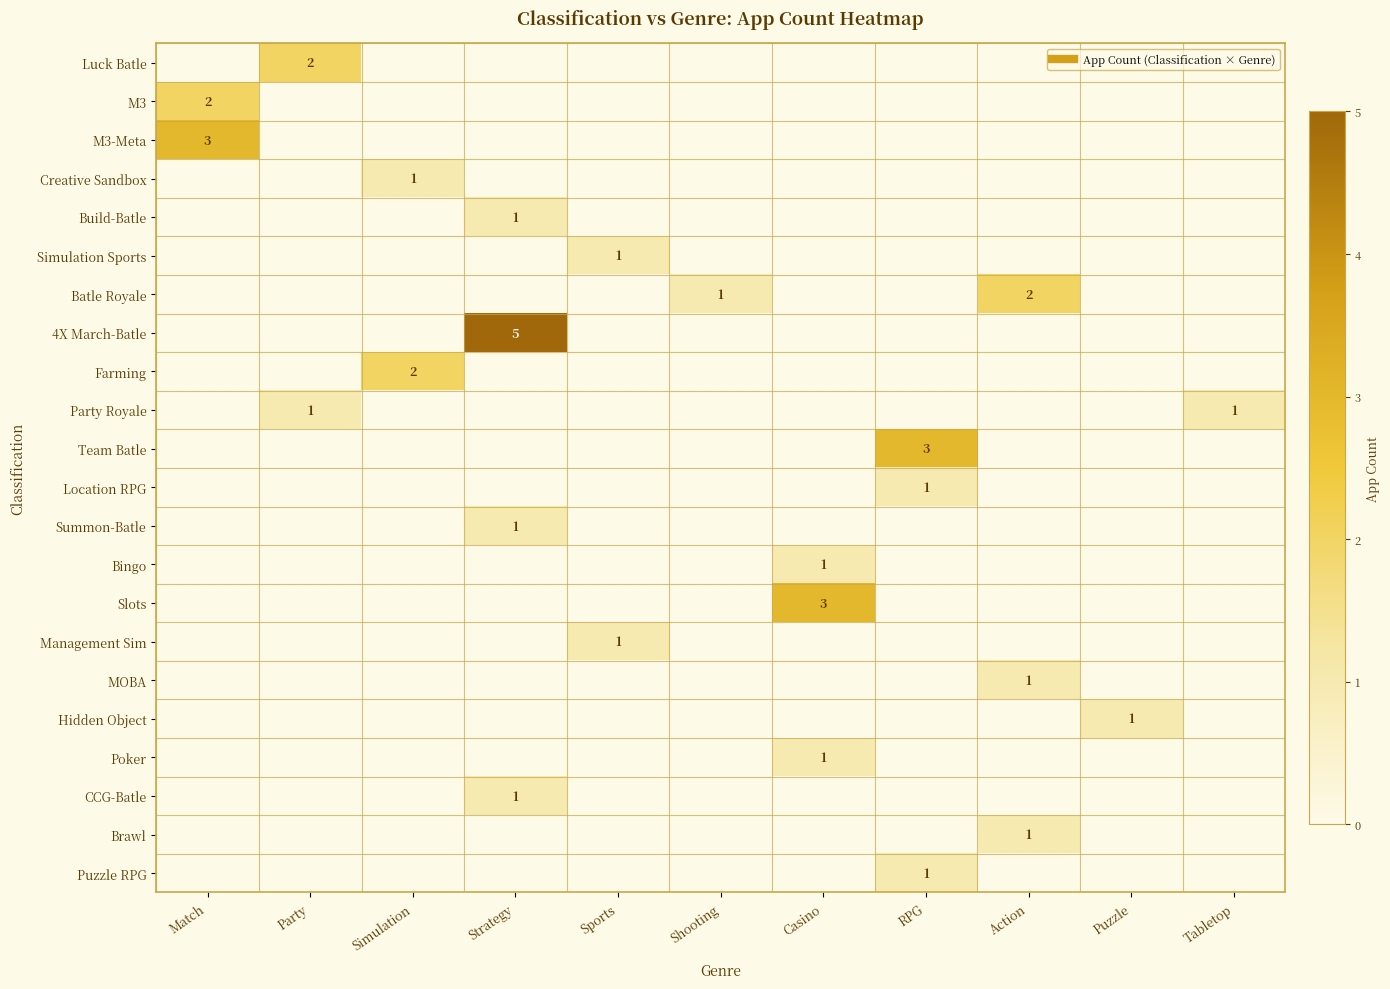

Count the number of categories in the chart.

11